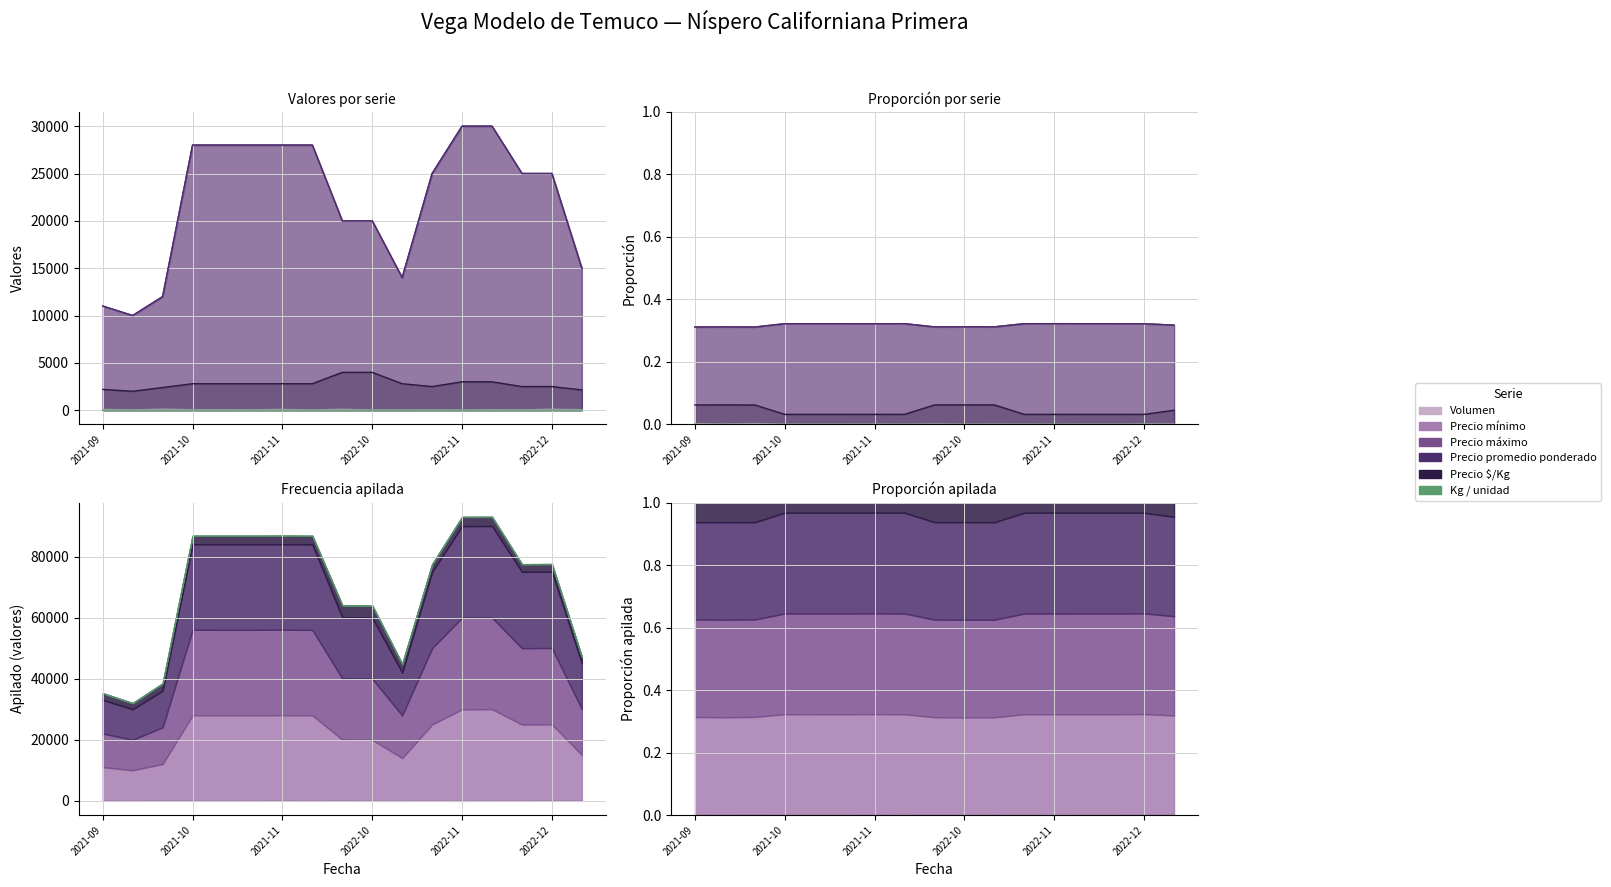

What is the approximate value of Kg / unidad at 2022-11?

10